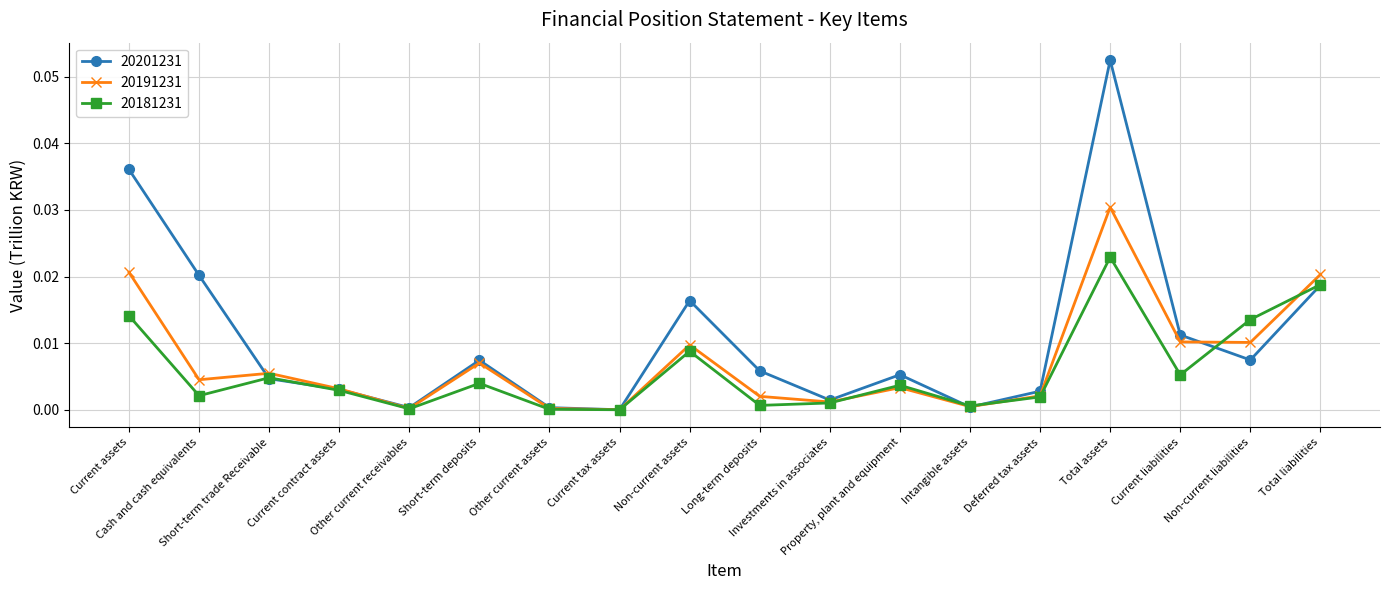

At which category does 20181231 reach its first local valley?

Cash and cash equivalents